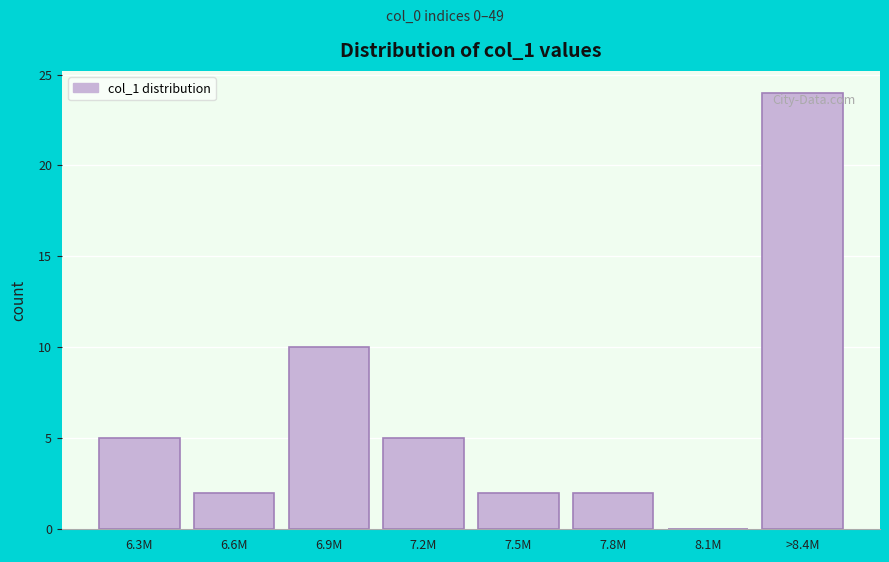

Reading left to right, what are all the values shown in this chart?

6.3M=5	6.6M=2	6.9M=10	7.2M=5	7.5M=2	7.8M=2	8.1M=0	>8.4M=24